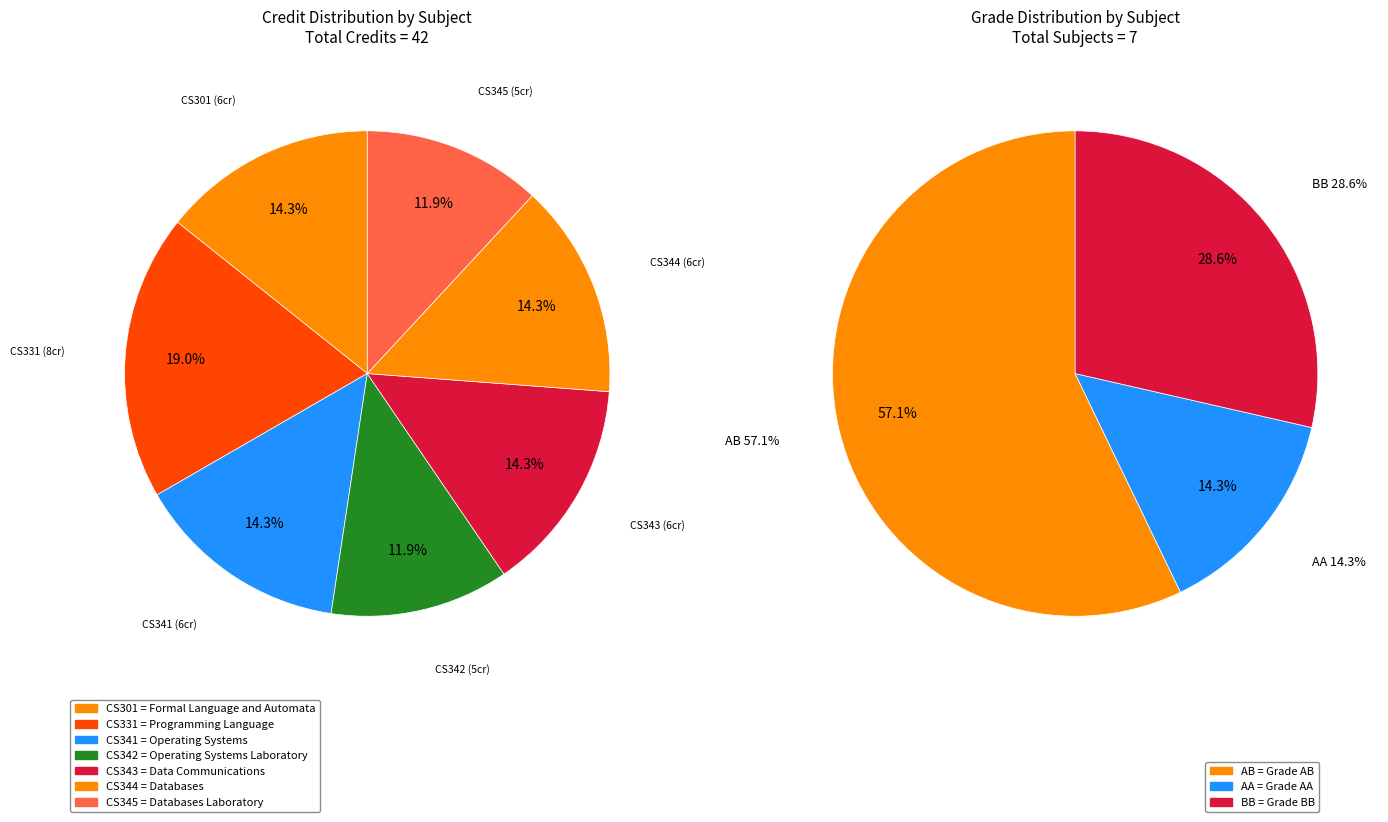

Rank the categories by value from lowest to highest.

CS342, CS345, CS301, CS341, CS343, CS344, CS331